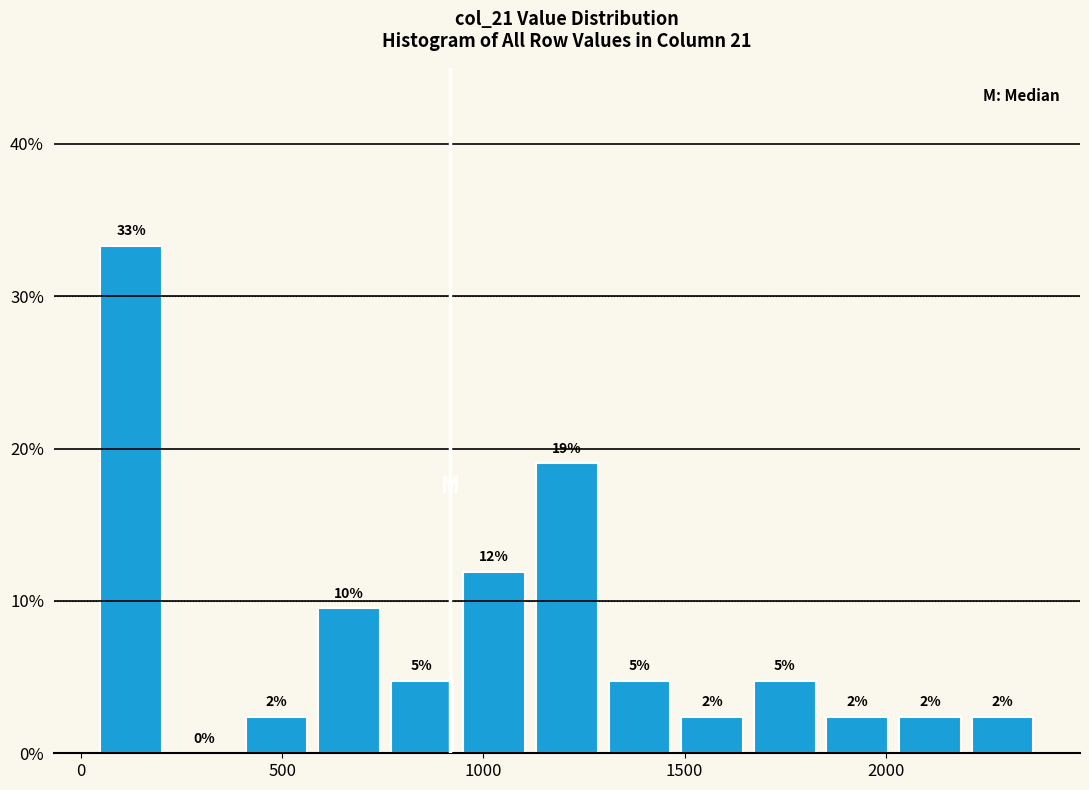

Read against the x-axis, roughly where is the centre of the tallest bar?

100